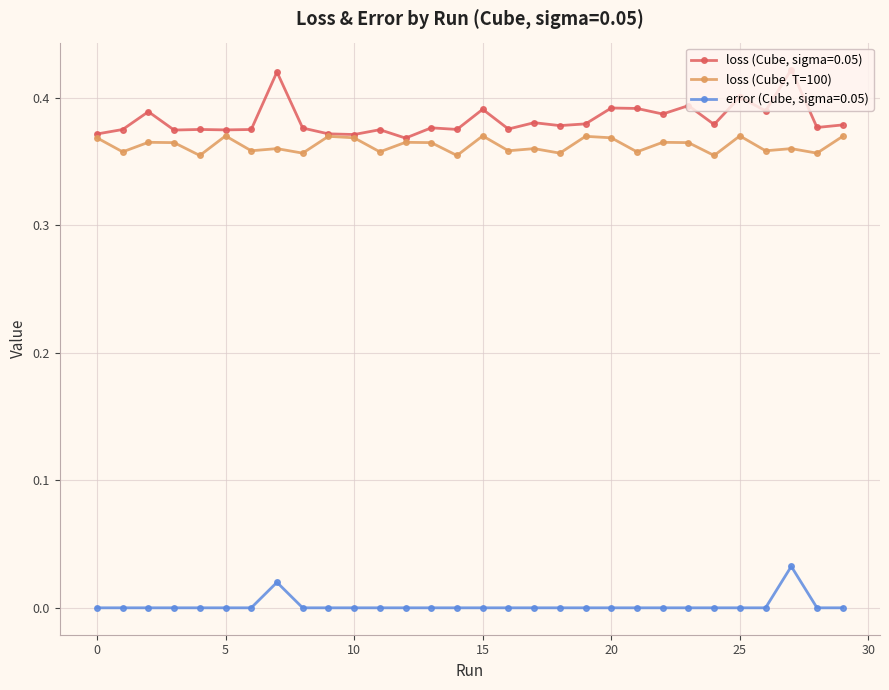

Which series has the largest range (max minus min)?

loss (Cube, sigma=0.05)